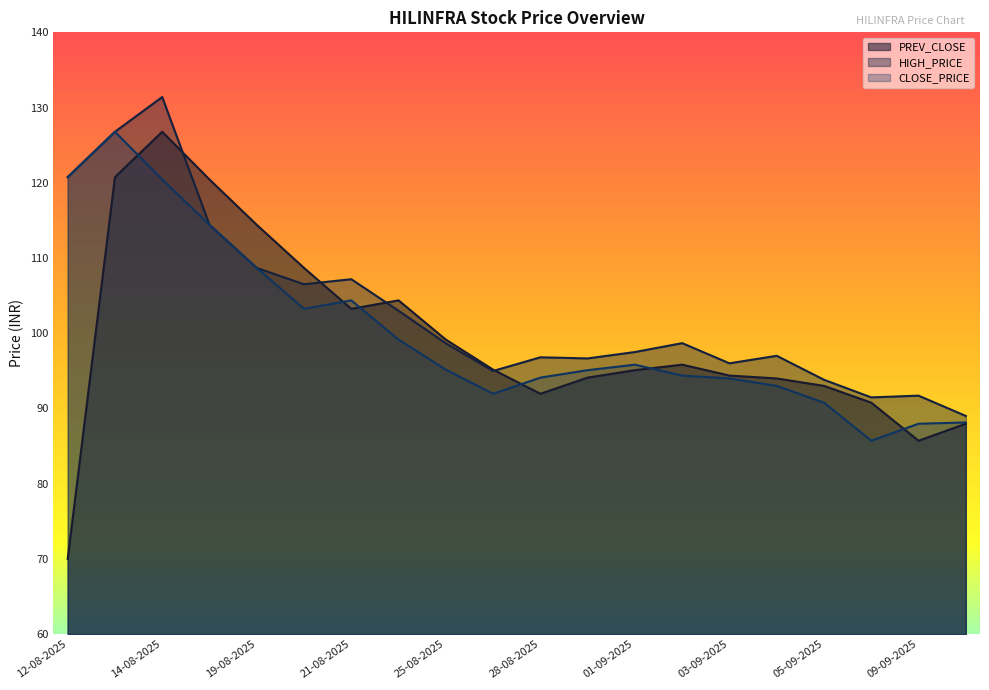

What is the highest value of the CLOSE_PRICE series?

126.8